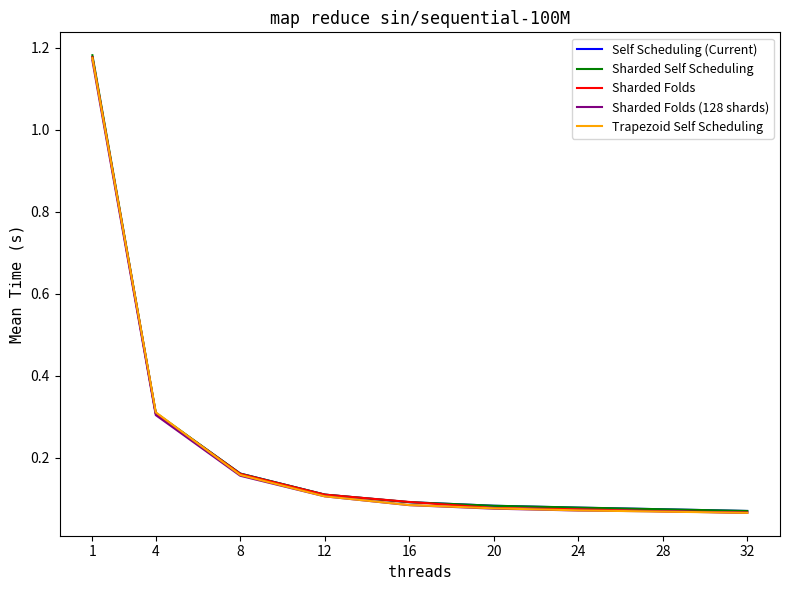

Is the value of Sharded Folds (128 shards) at 28 greater than the value of Sharded Self Scheduling at 12?

No